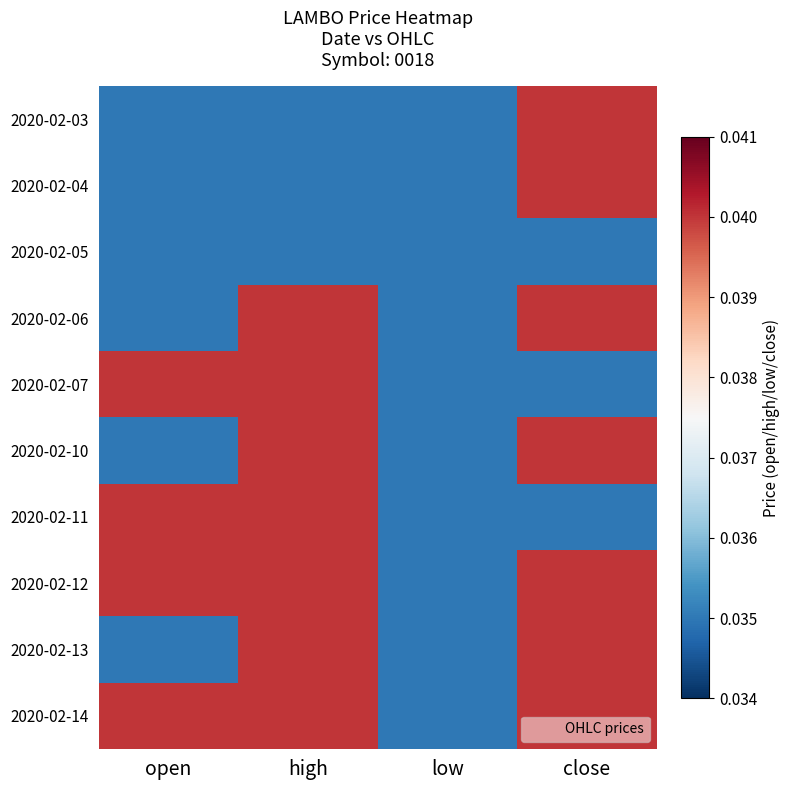

Between open and high, which is larger?

open